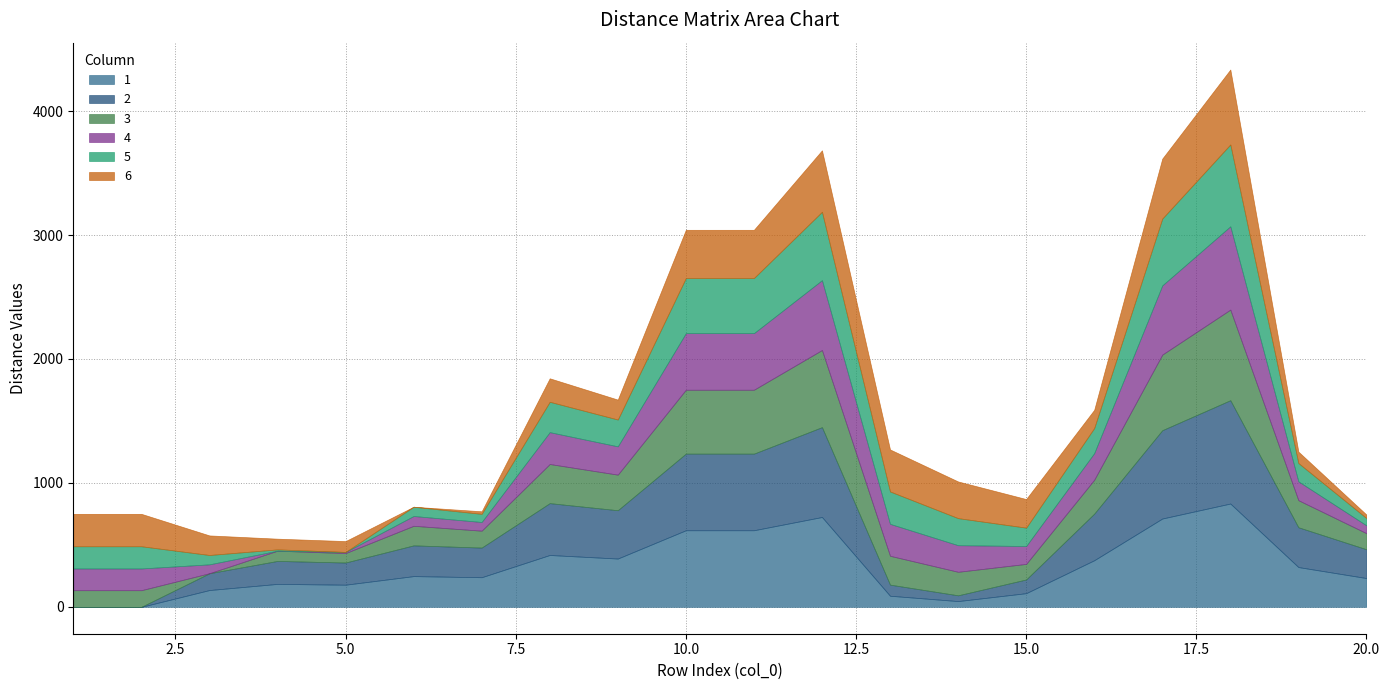

How many categories are shown in the chart?

20